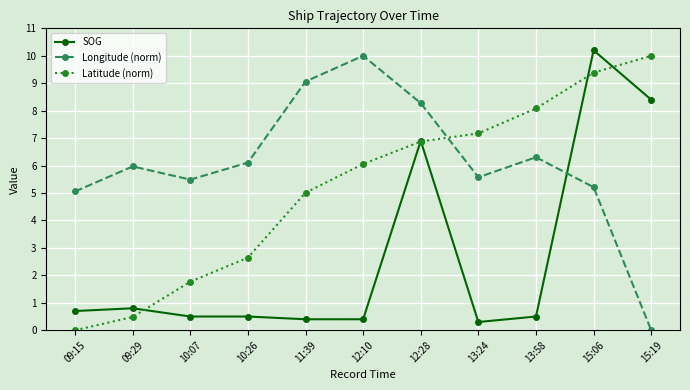

How many values in the Longitude (norm) series are below 5?

1